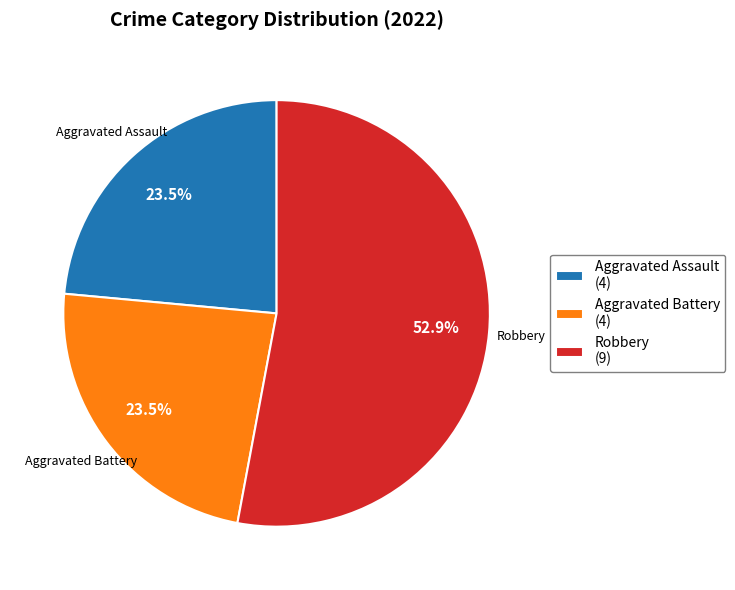

What is the majority slice?

Robbery (9)